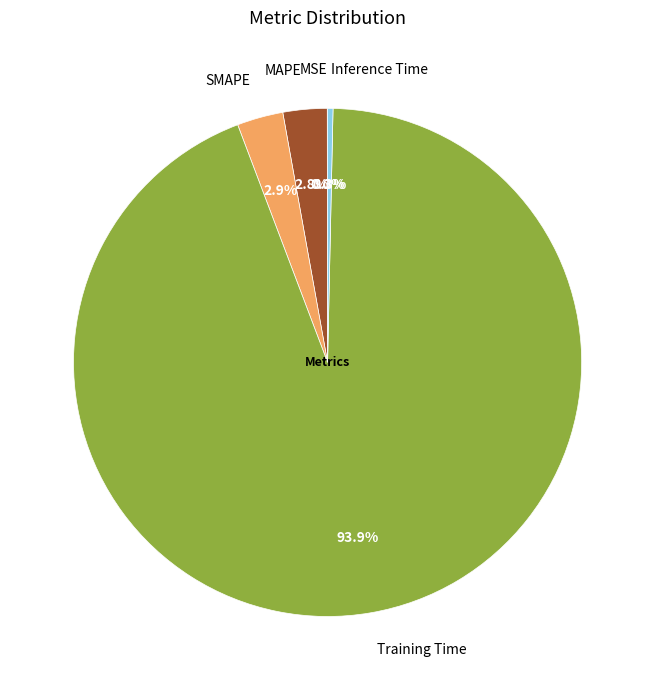

Does any single category account for the majority?

Yes